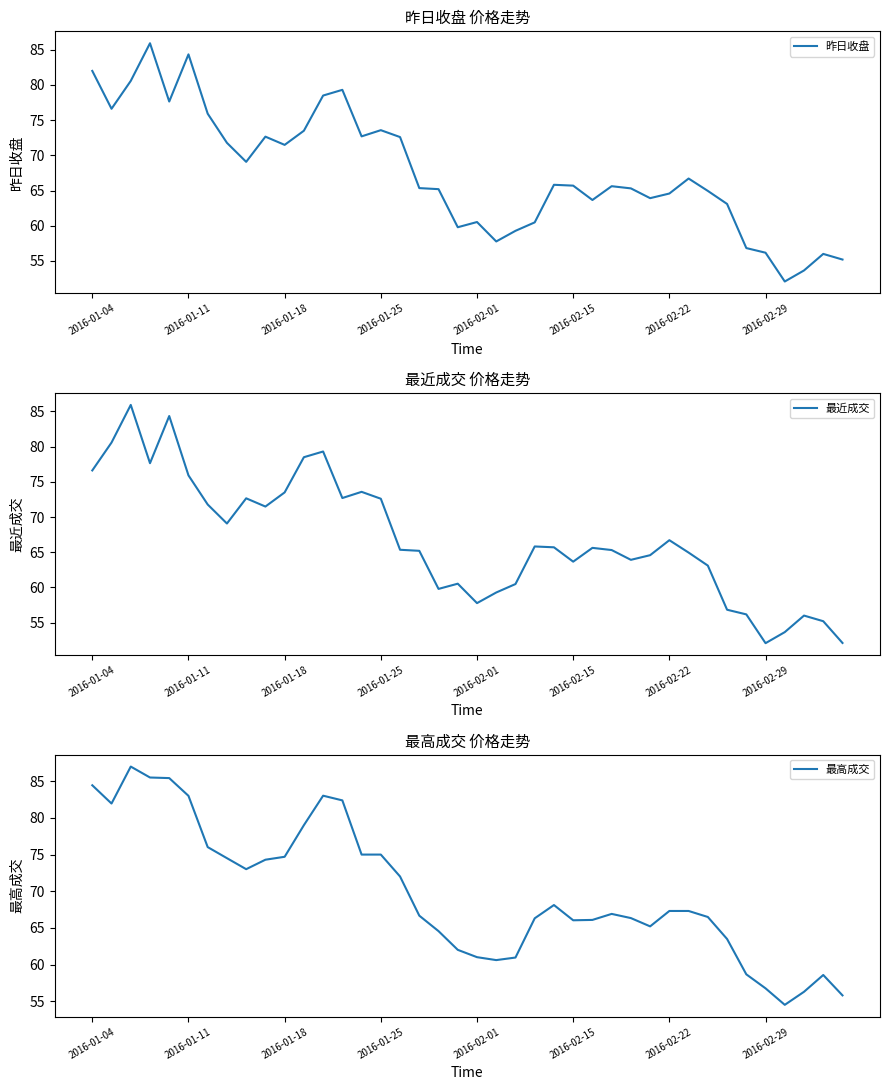

How many data points does each series have?

40